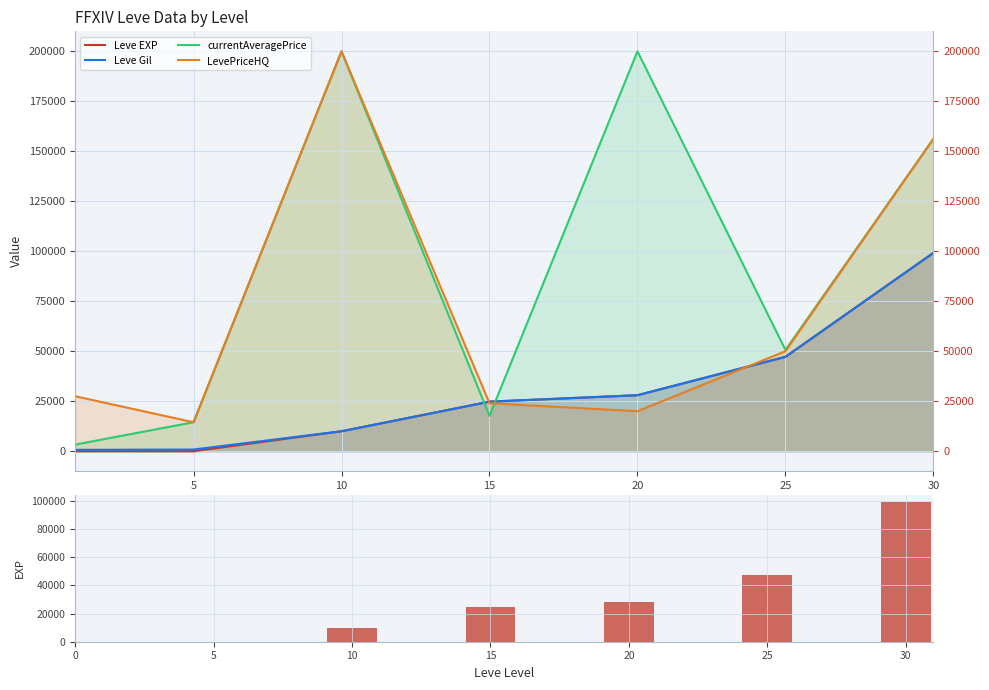

How many series are shown in this chart?

4